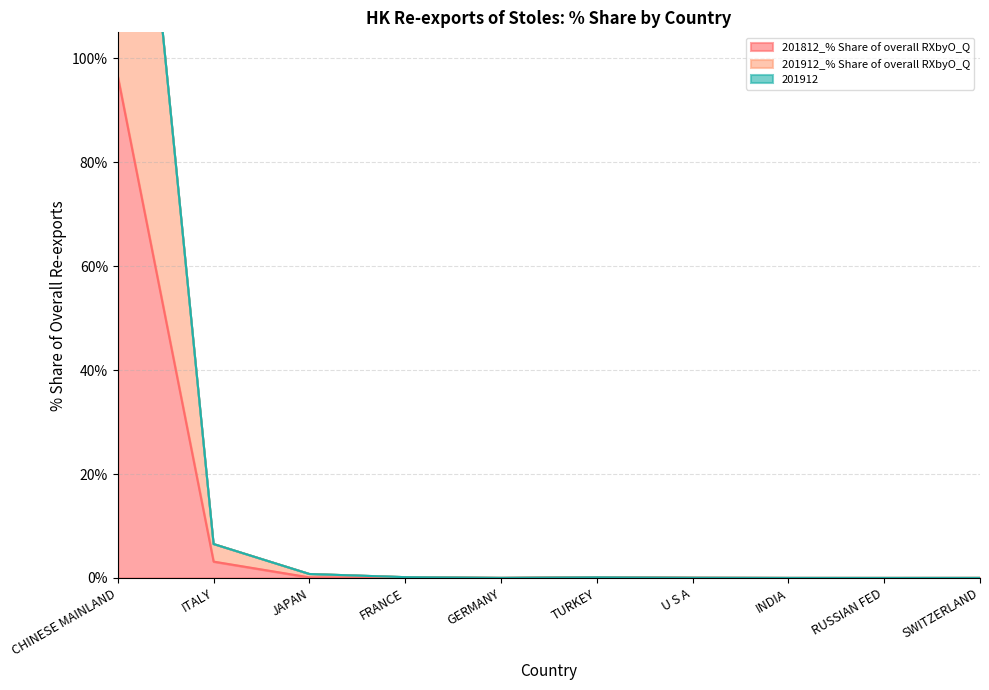

What is the label of the 4th point from the left?

FRANCE